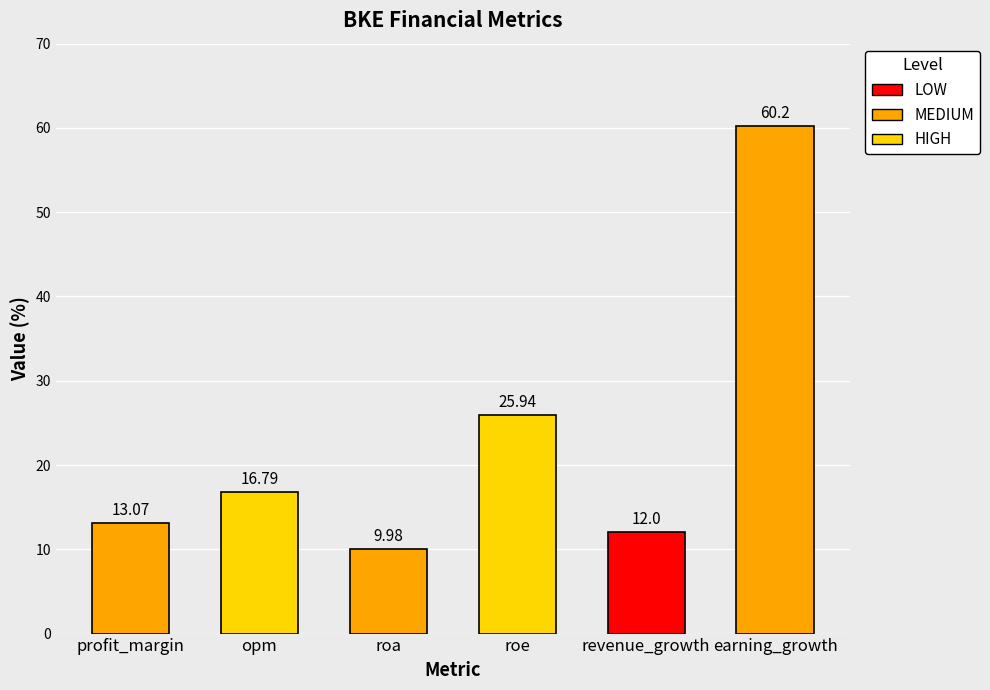

What is the label of the 1st bar from the right?

earning_growth